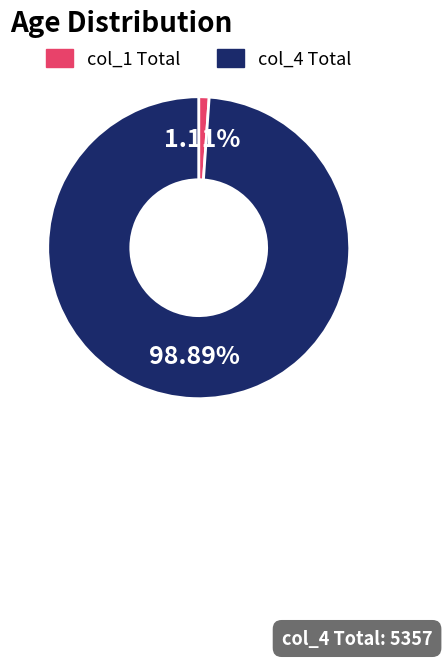

What is the smallest slice in the pie chart?

col_1 Total